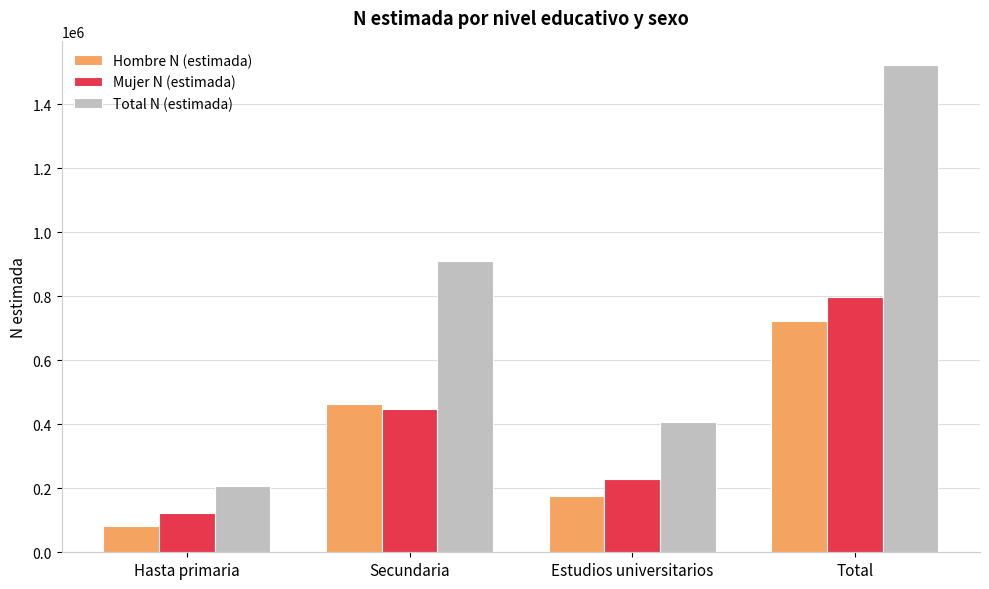

Which series has the widest spread of values?

Total N (estimada)